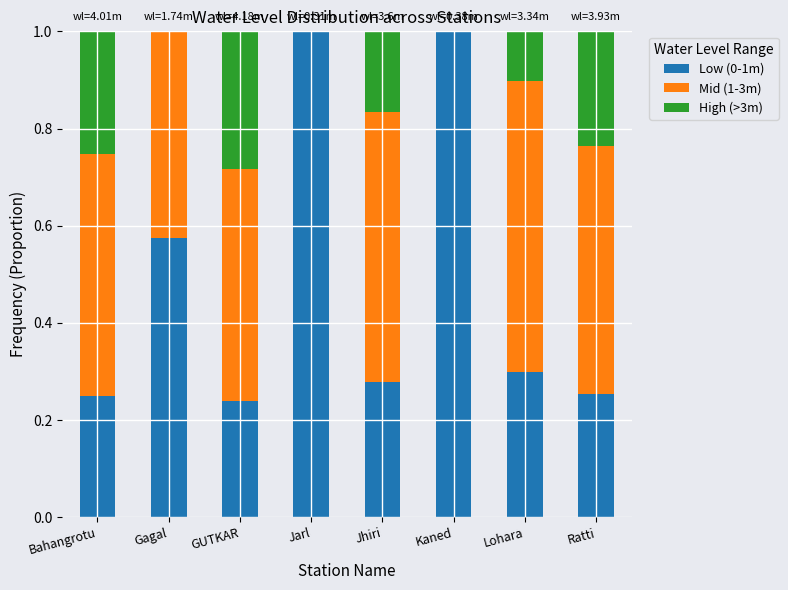

Does the chart contain stacked bars?

Yes